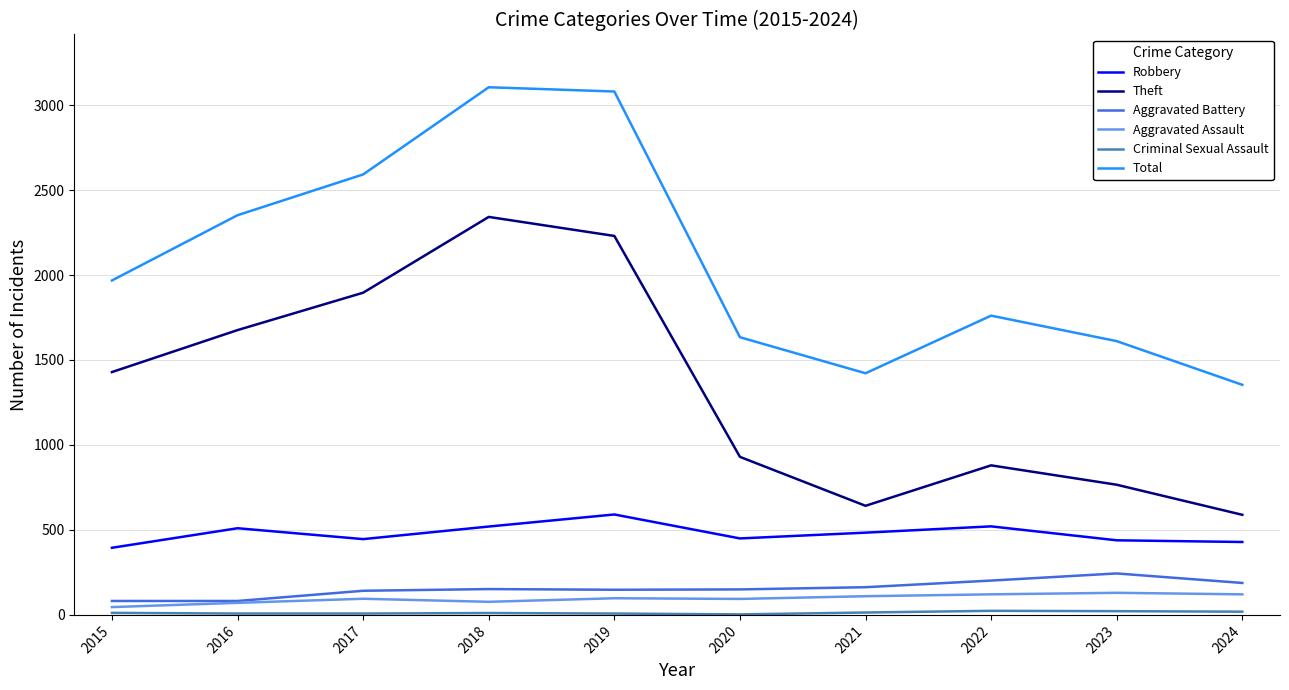

Is the value of Aggravated Assault at 2019 greater than the value of Total at 2023?

No